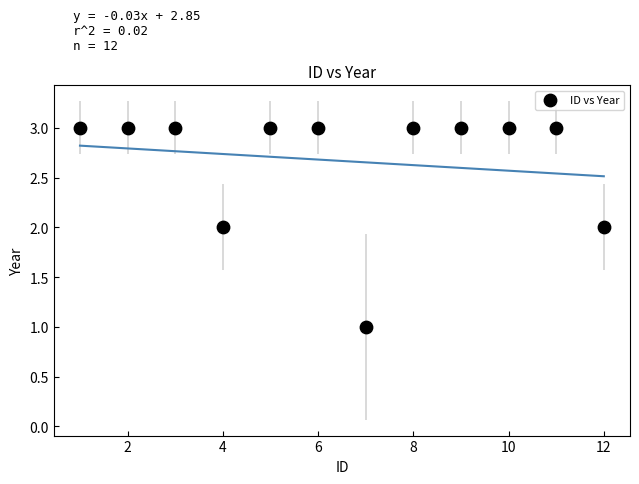

What is the average Y value?

3